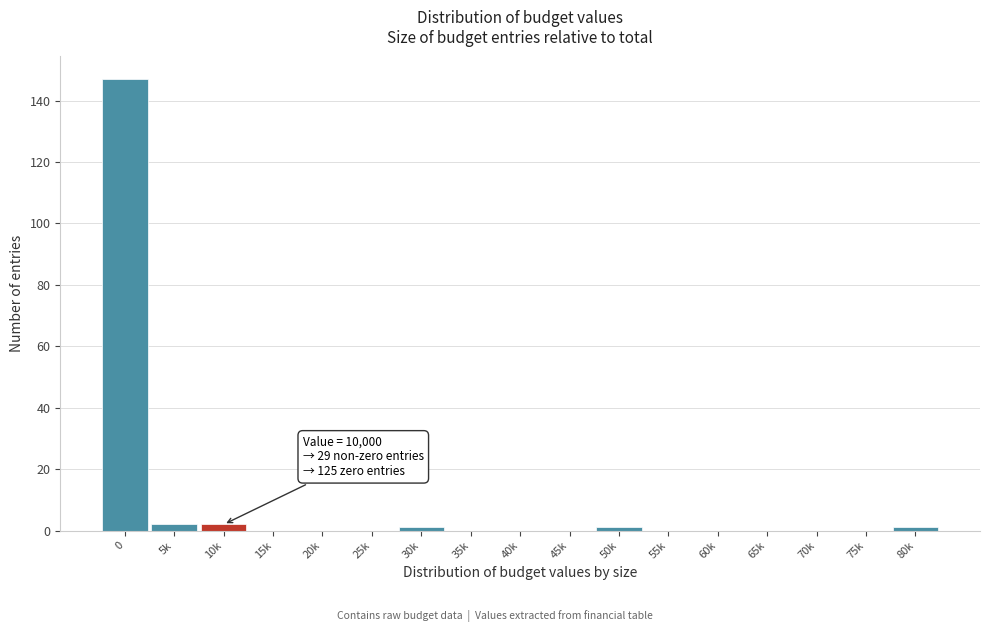

Reading left to right, extract all data points from this chart.

0=147	5k=2	10k=2	15k=0	20k=0	25k=0	30k=1	35k=0	40k=0	45k=0	50k=1	55k=0	60k=0	65k=0	70k=0	75k=0	80k=1